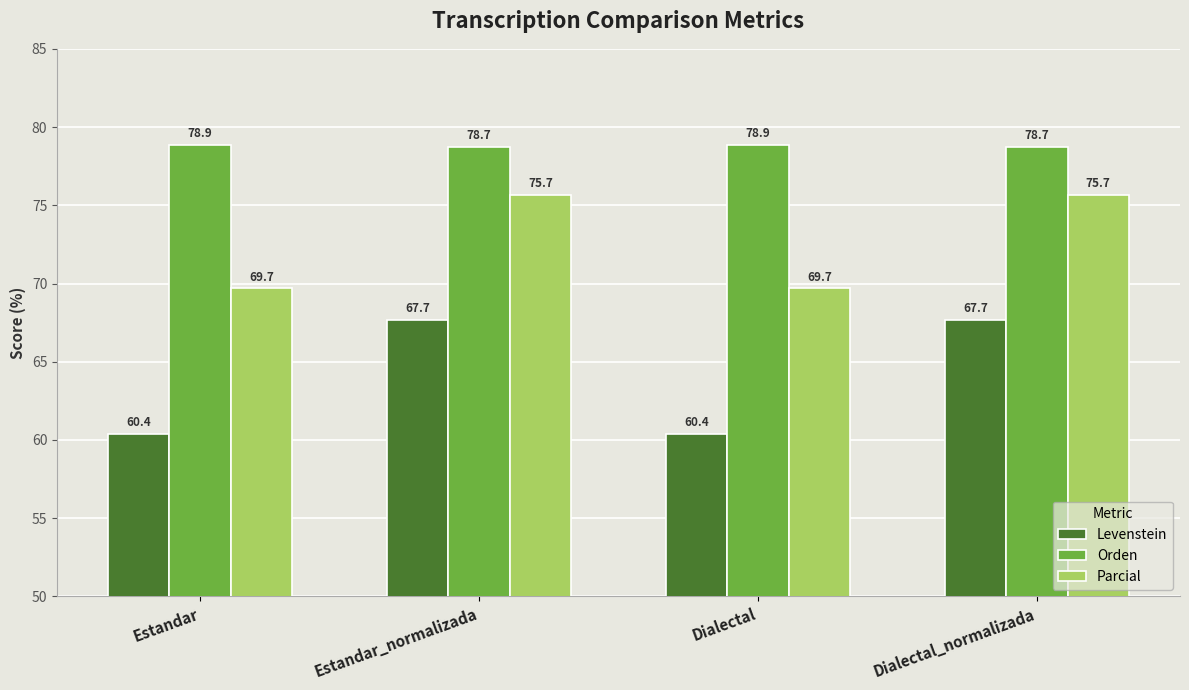

How many groups of bars are there?

4